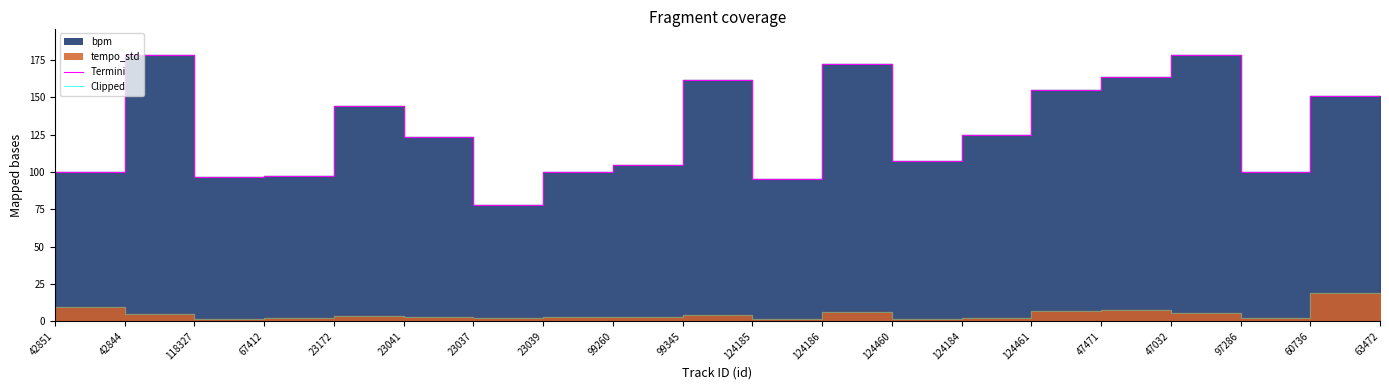

What position from the left is 23039?

8